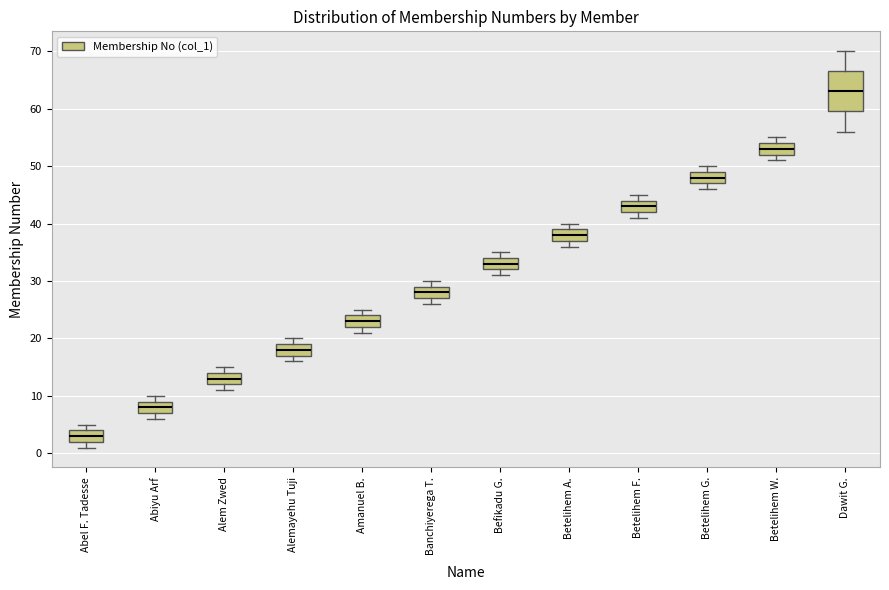

Which box has the lowest median line?

Abel F. Tadesse